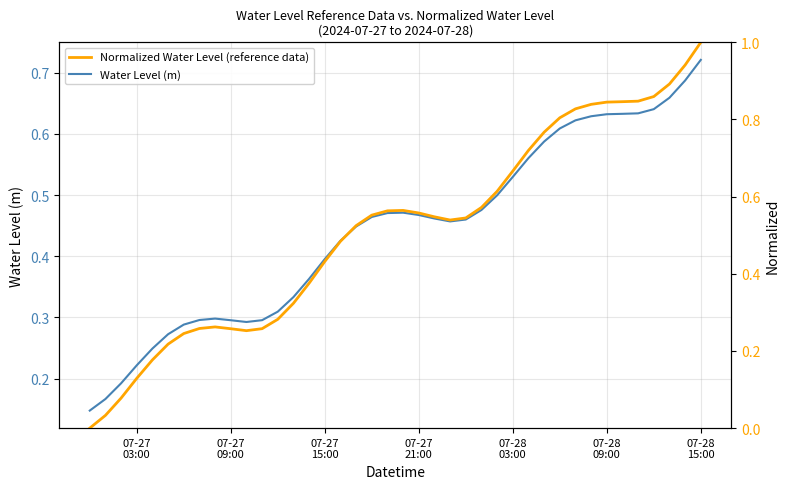

What is the difference between the maximum and minimum values in the Normalized Water Level (reference data) series?

1.0